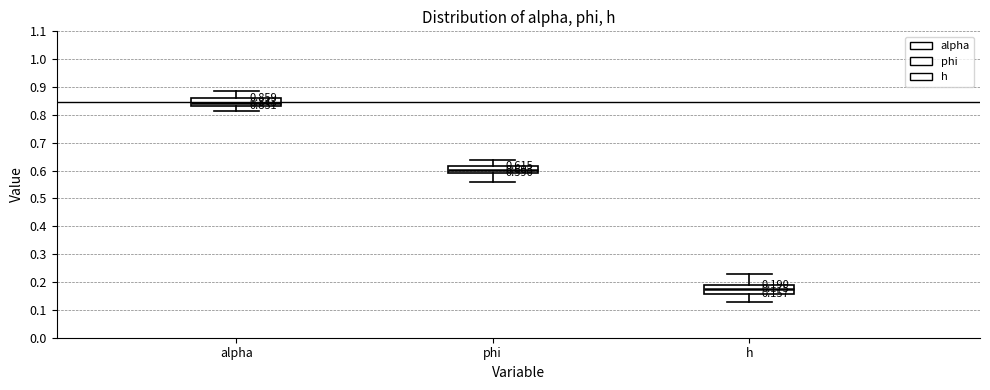

Which box has the lowest median line?

h